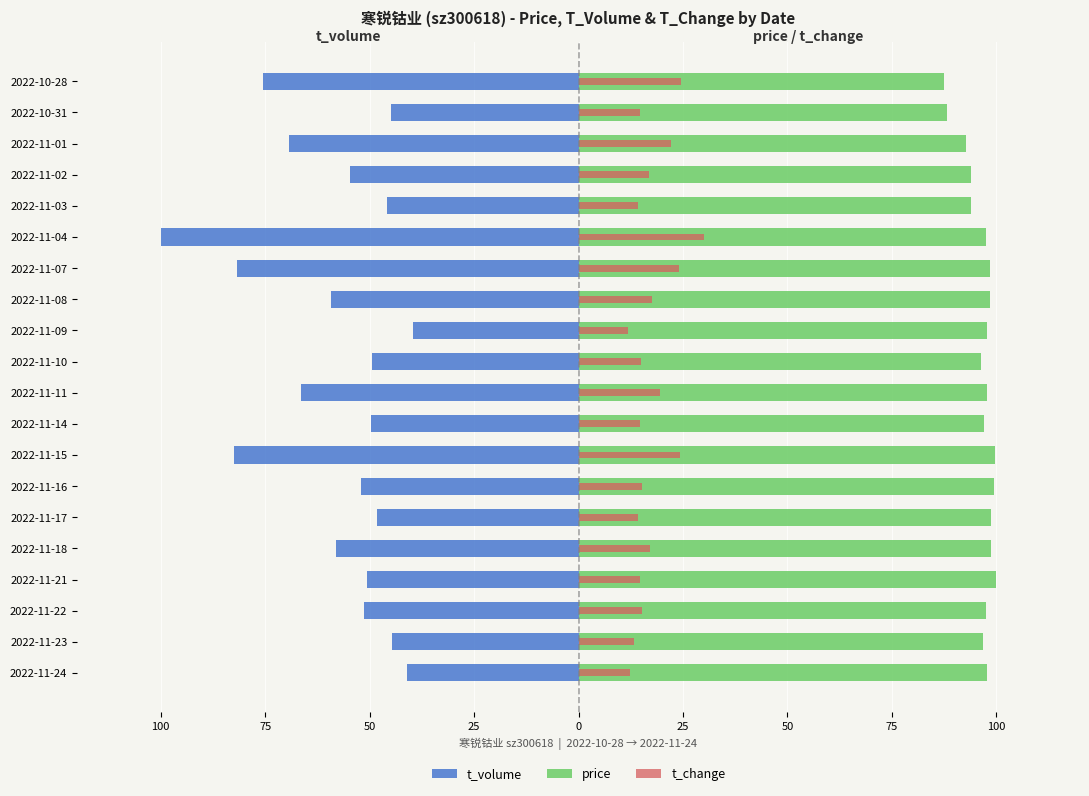

What is the spread (max minus min) of values at 2022-11-04?

197.6